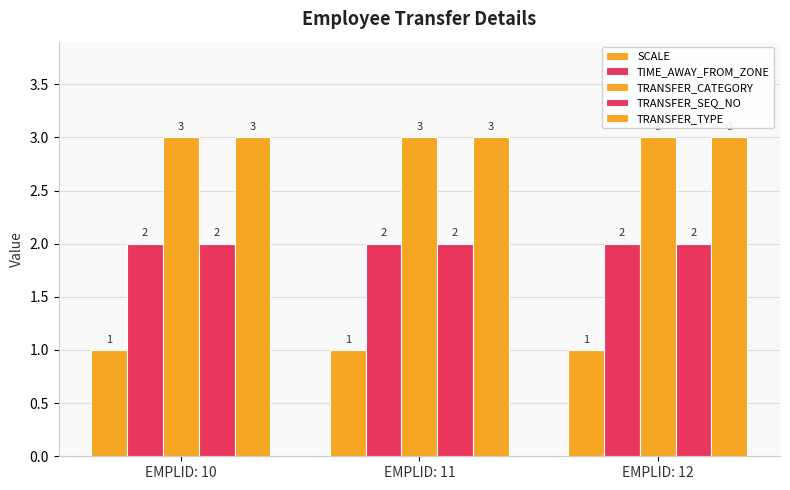

What is the sum of all TIME_AWAY_FROM_ZONE values?

6